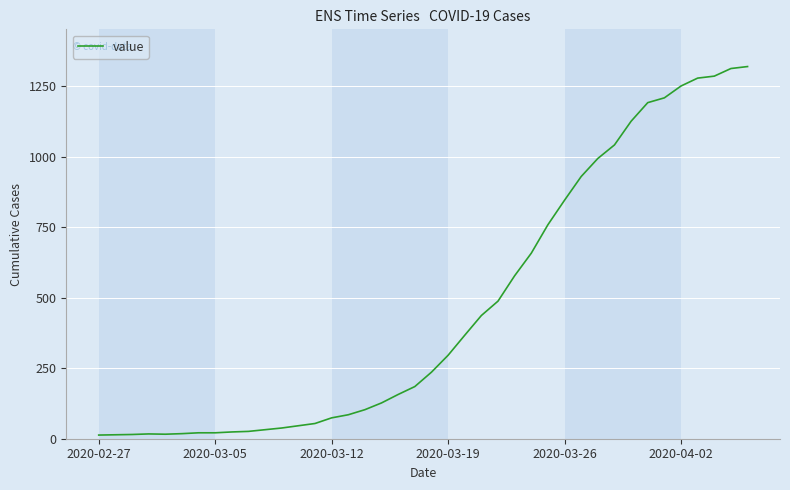

What is the maximum value shown in the chart?

1320